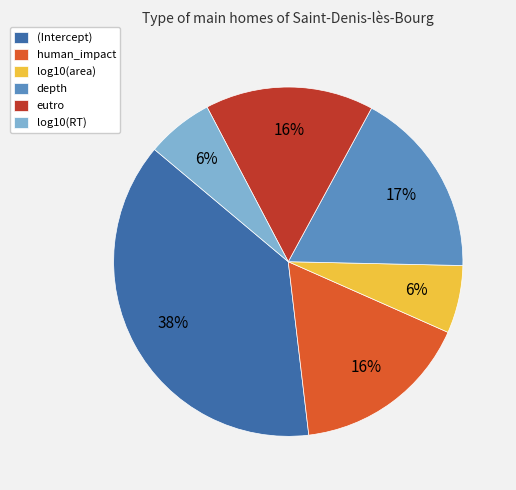

Which has a higher value, (Intercept) or eutro?

(Intercept)